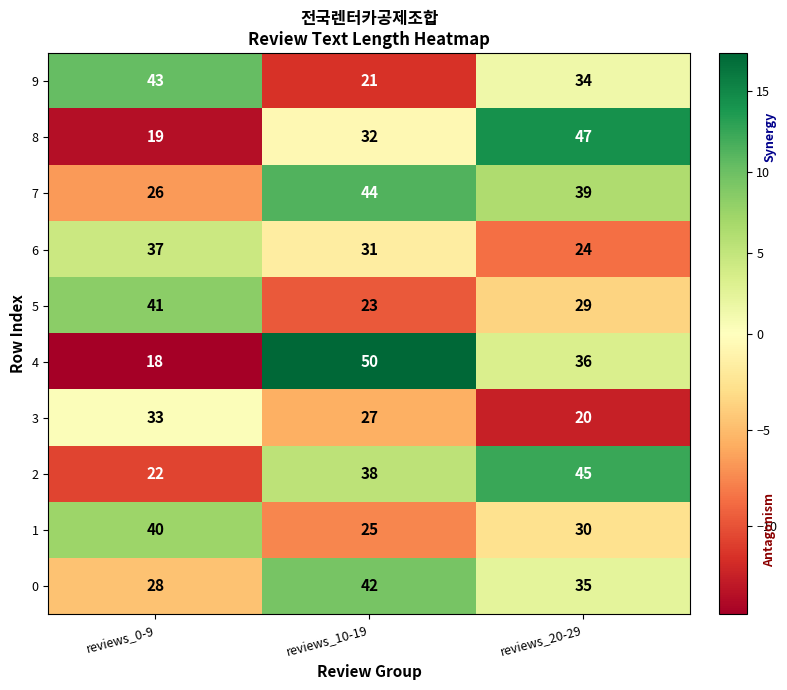

Reading left to right, list all the values displayed in this chart.

9: 43	21	34
8: 19	32	47
7: 26	44	39
6: 37	31	24
5: 41	23	29
4: 18	50	36
3: 33	27	20
2: 22	38	45
1: 40	25	30
0: 28	42	35